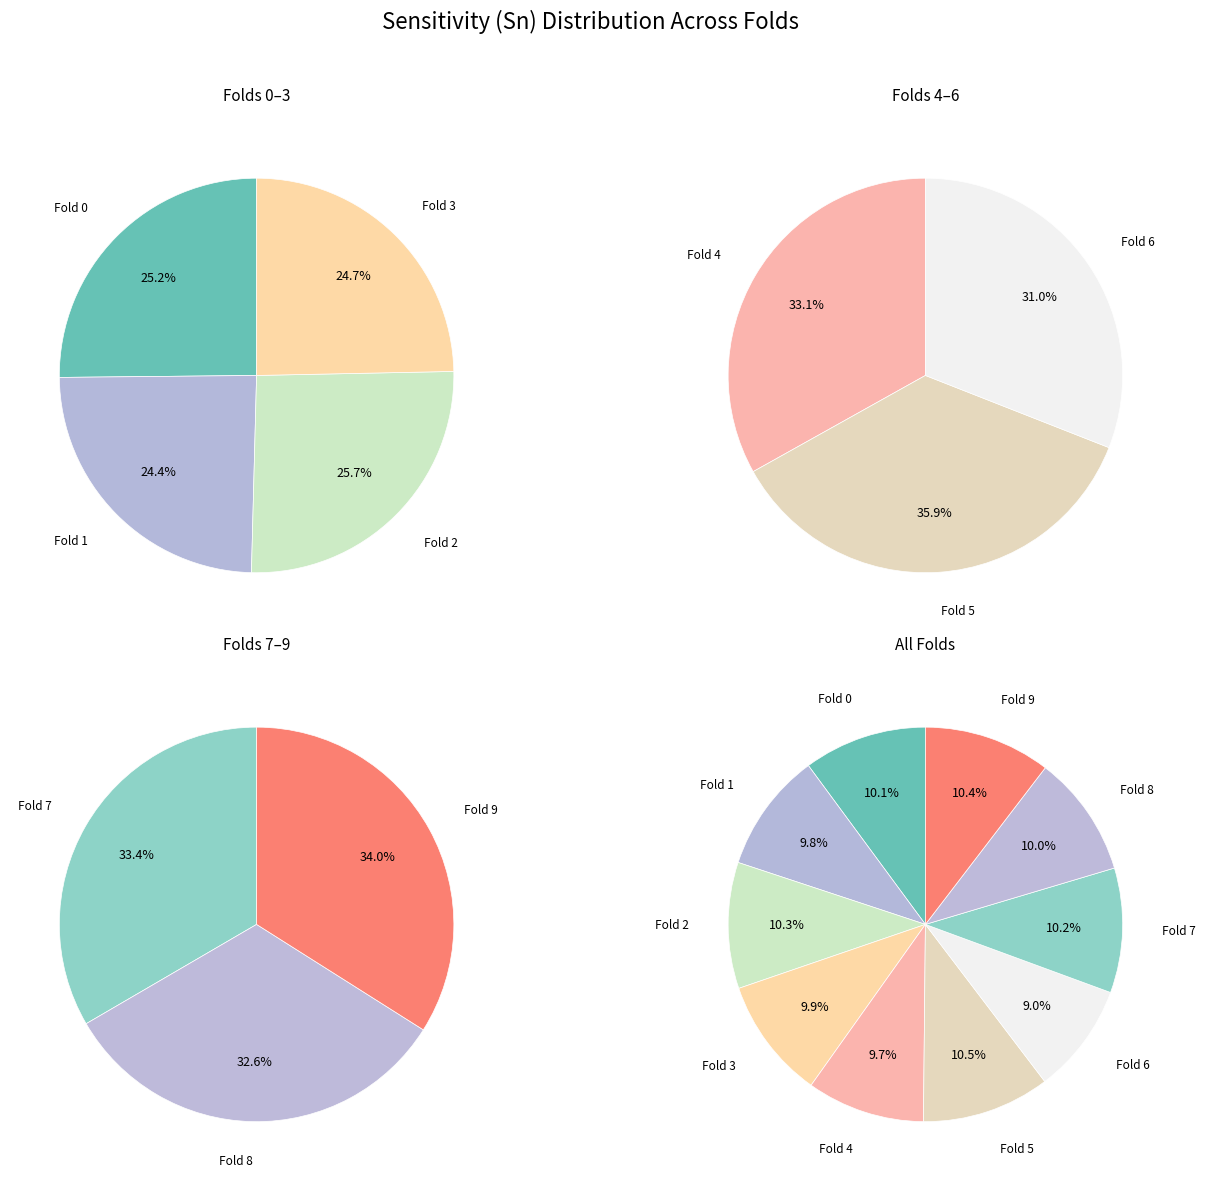

Count the number of slices in the pie.

10